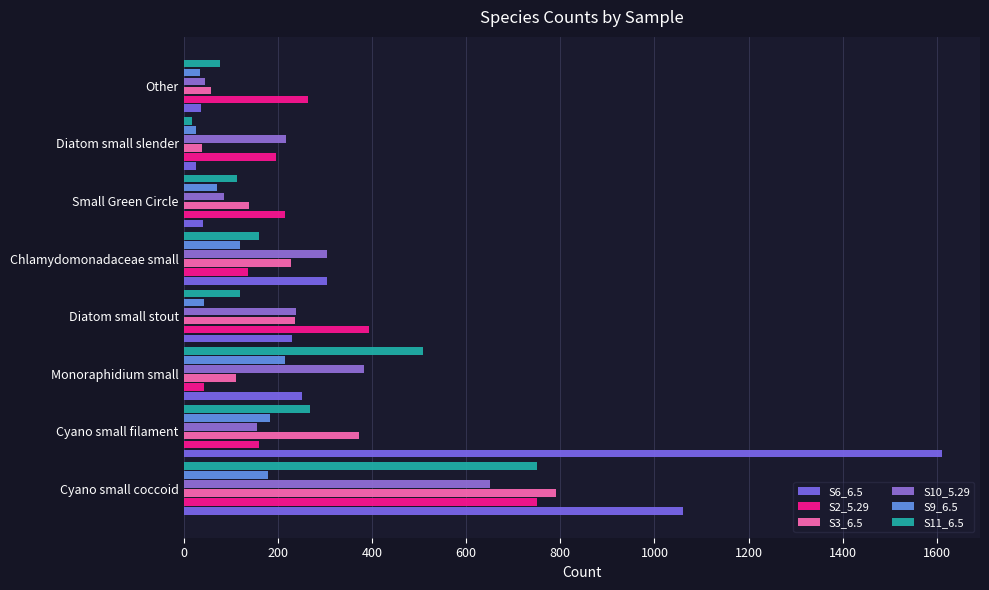

How many data points in S3_6.5 are less than 227?

4